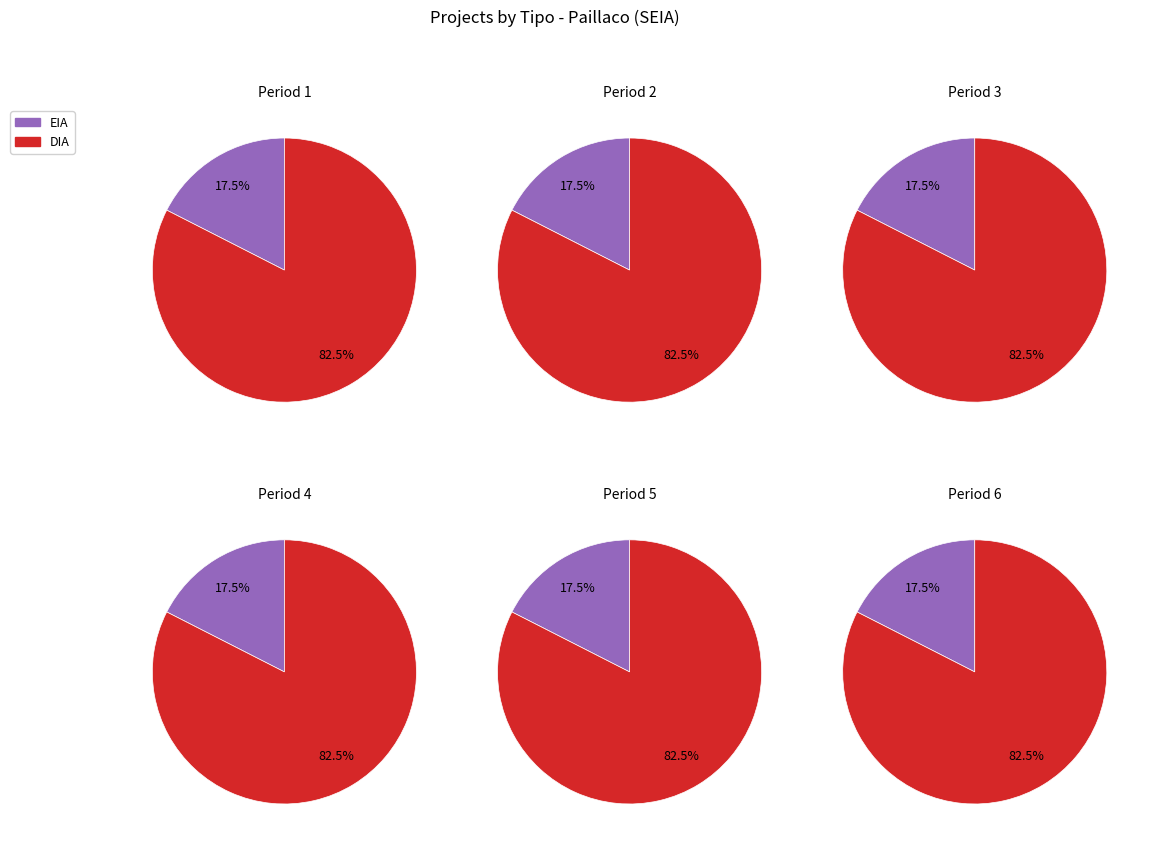

Is the sum of DIA and EIA greater than half?

Yes